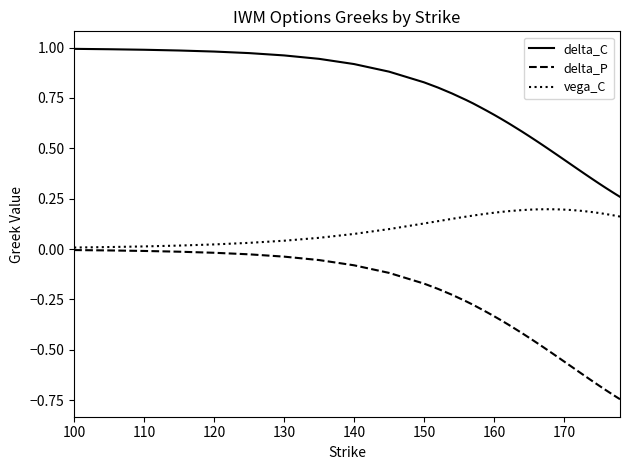

True or false: delta_C and vega_C intersect in this chart.

False